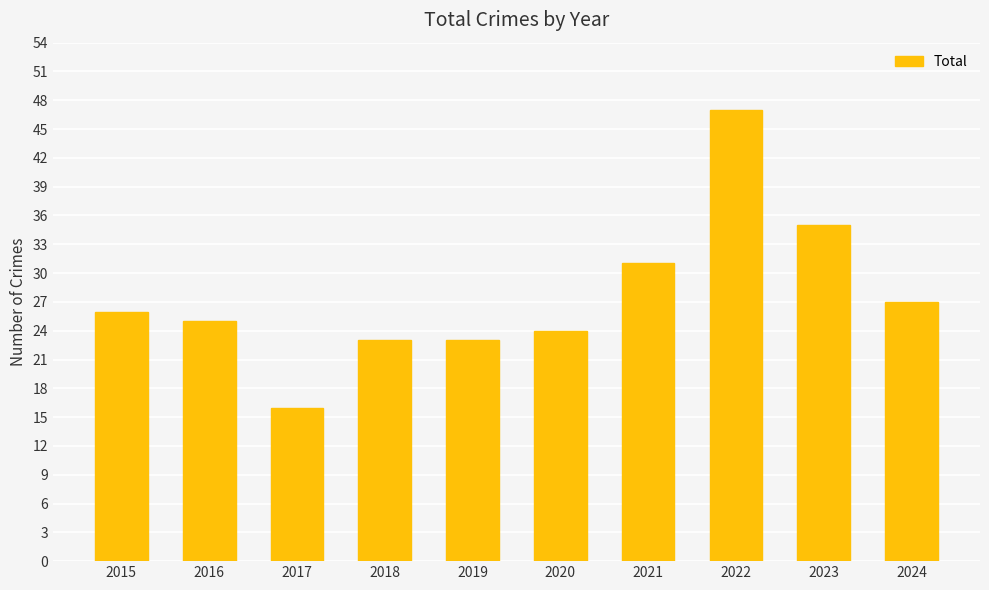

What is the difference between the maximum and second lowest values?

24